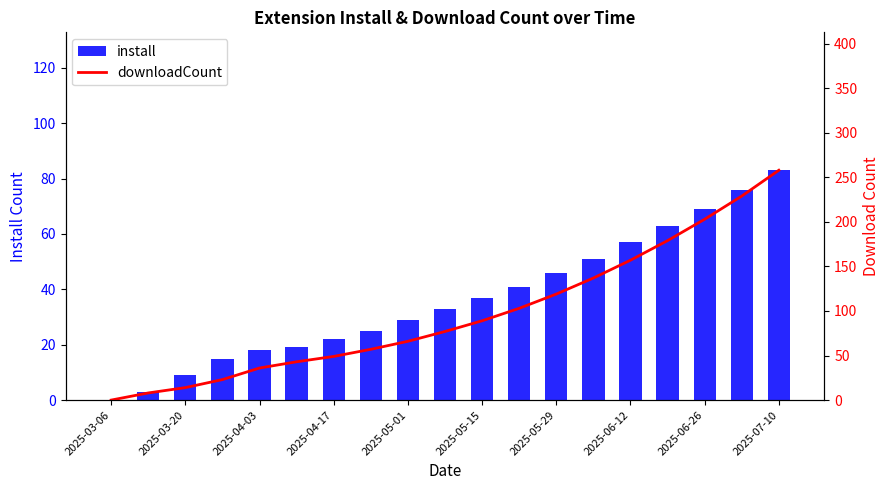

How many data points in downloadCount are above 77?

9